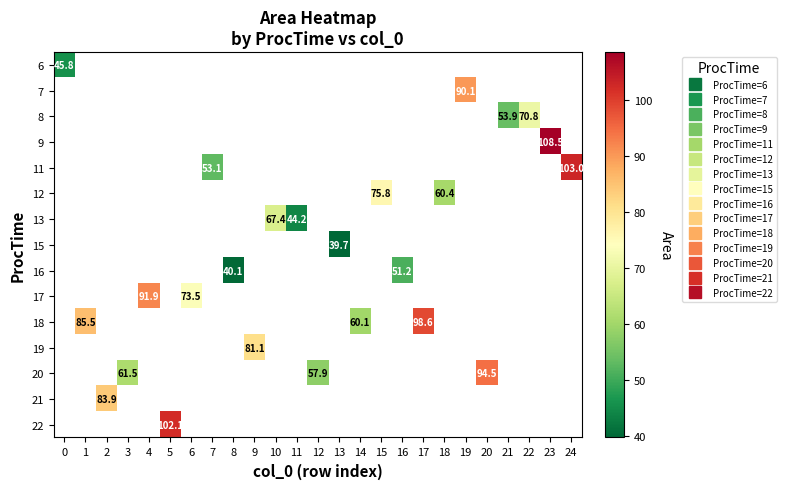

How many categories are shown in the chart?

25